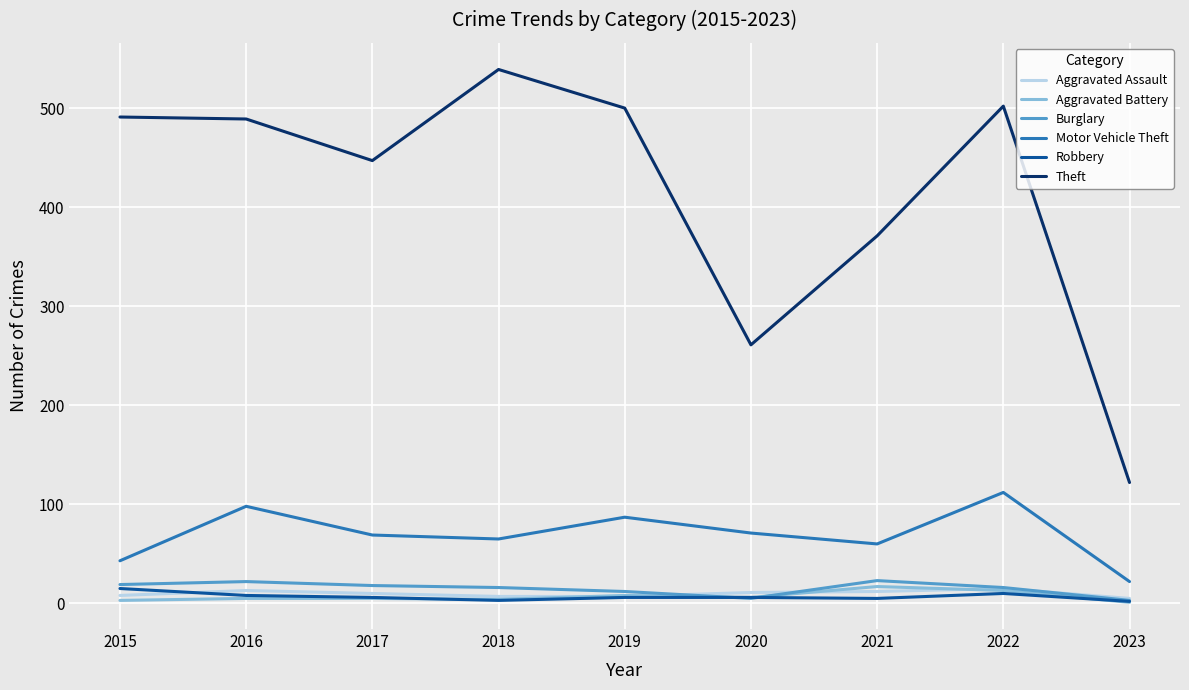

Which category has the highest value across all series?

2018